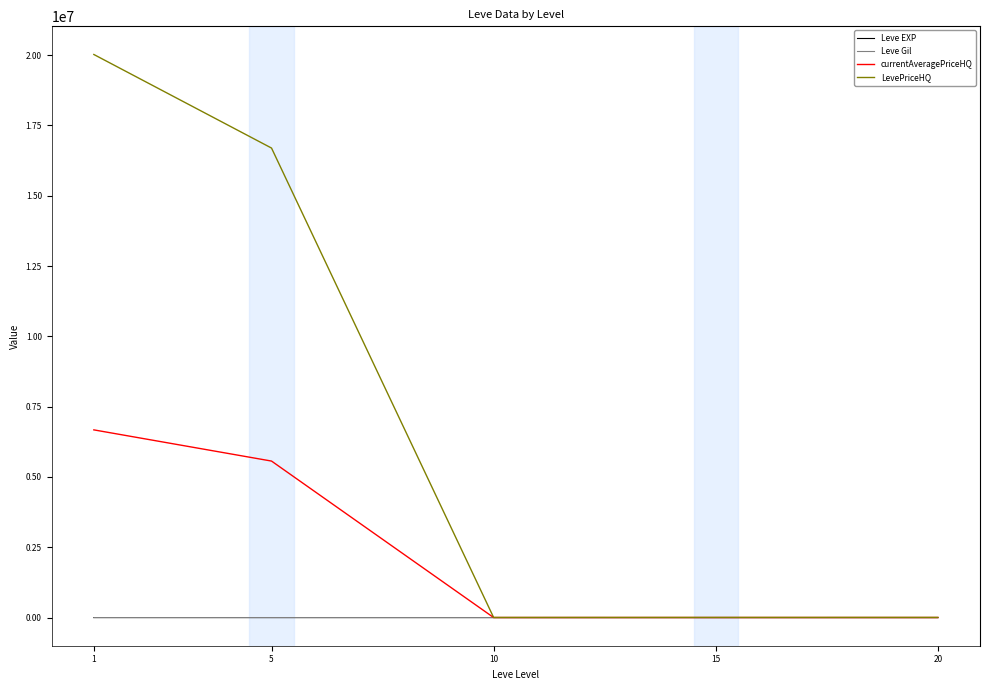

Which label corresponds to the largest value in the chart?

1